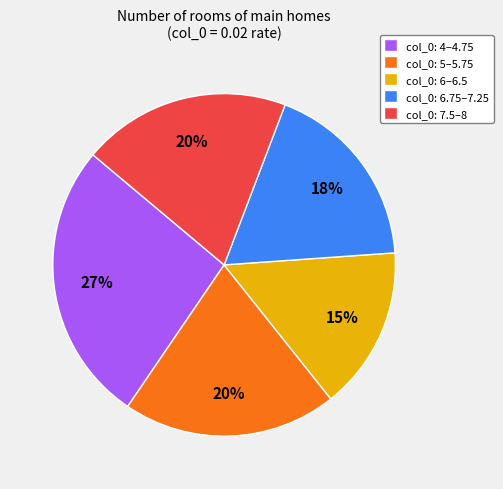

To the nearest percent, what is the difference between the col_0: 4–4.75 and col_0: 6.75–7.25 slice percentages?

9%